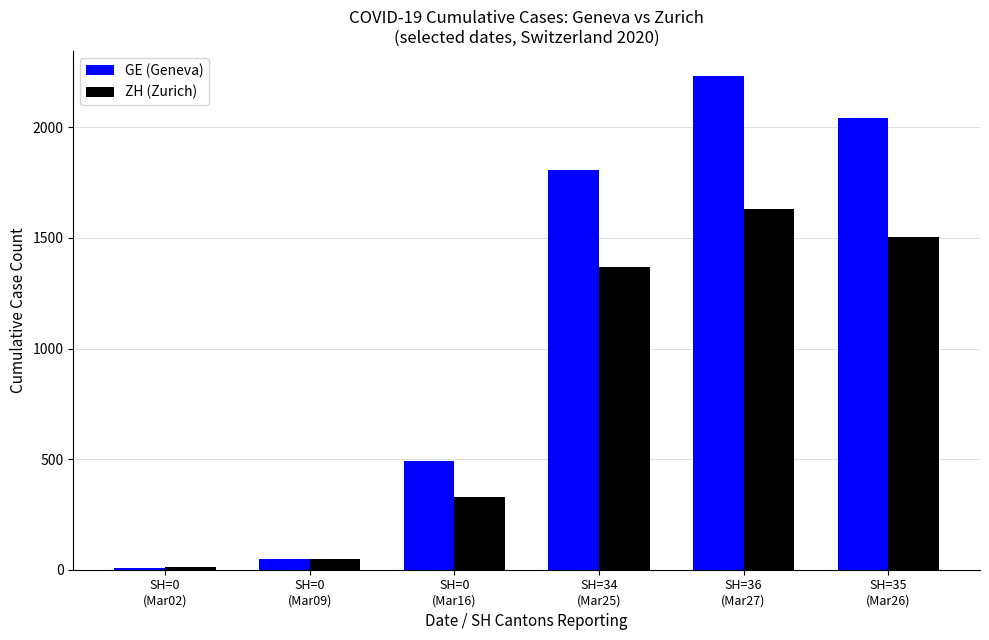

What is the maximum value for GE (Geneva)?

2234